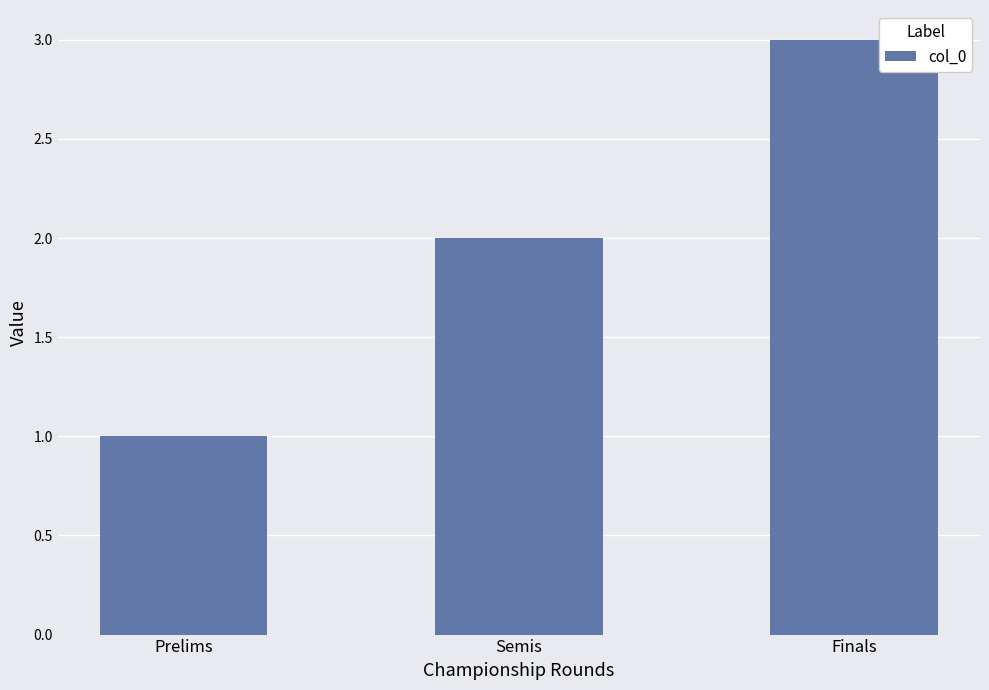

The chart shows a value of 2 at Semis. True or false?

True